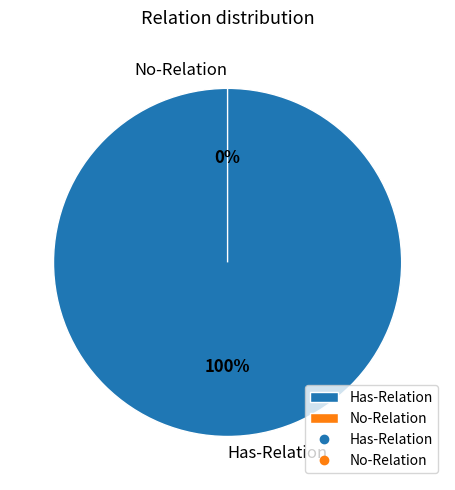

To the nearest percent, what is the difference between the largest and smallest slice percentages?

100%